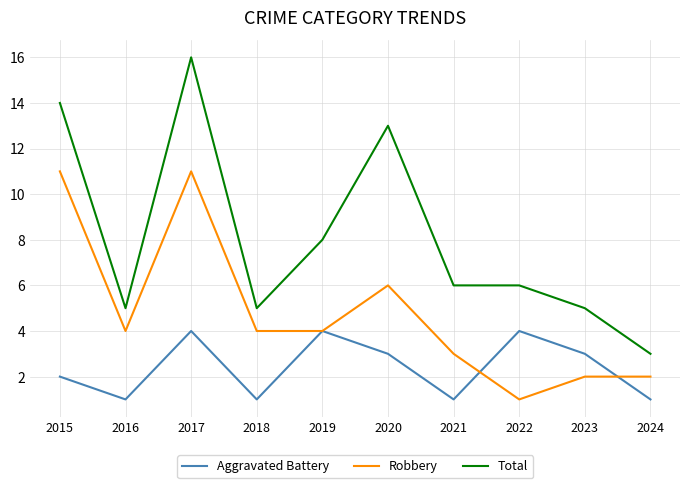

True or false: Aggravated Battery has a value of 1 at 2015.

False